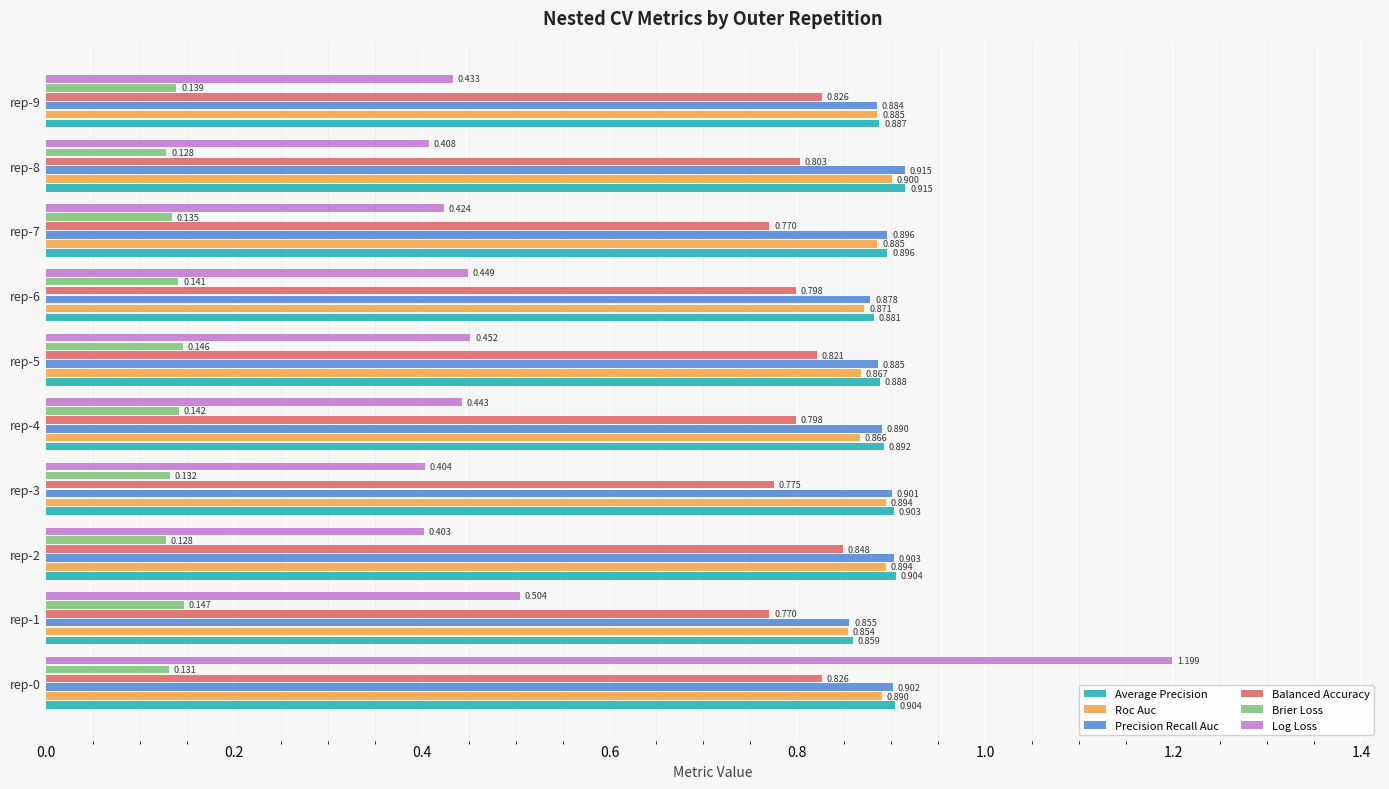

Which series changed the most between rep-0 and rep-7?

Log Loss